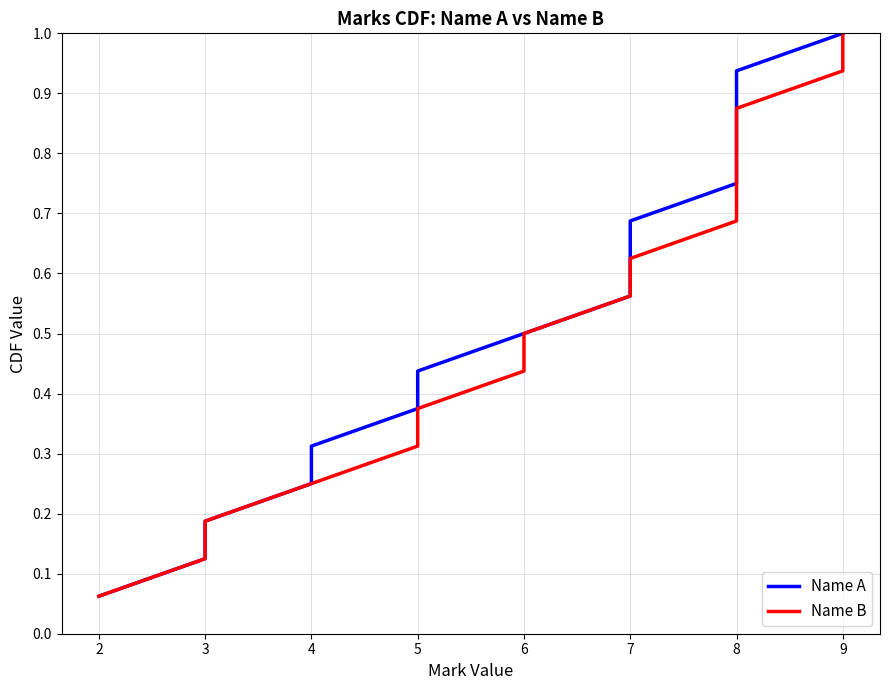

Which series changed the most between 2 and 6?

Name A